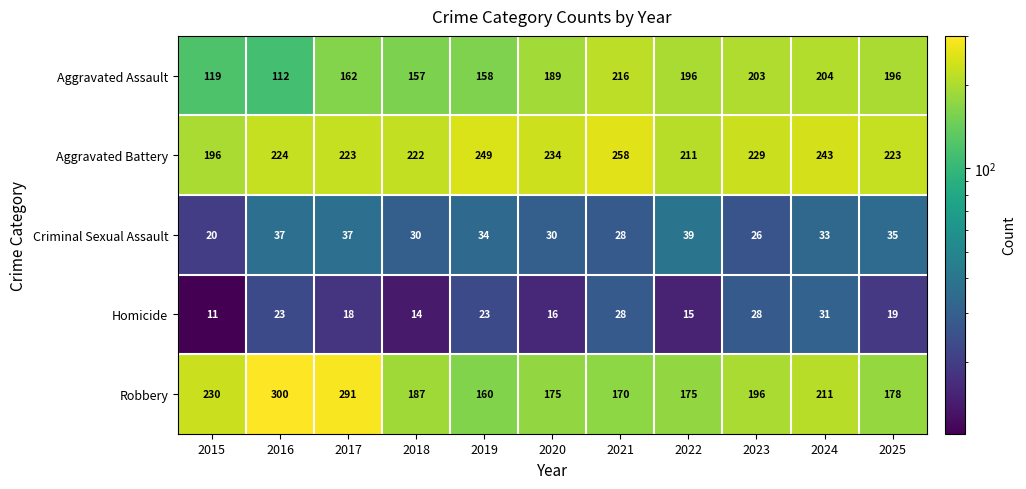

What is the difference between the maximum and minimum values in the Aggravated Assault series?

104